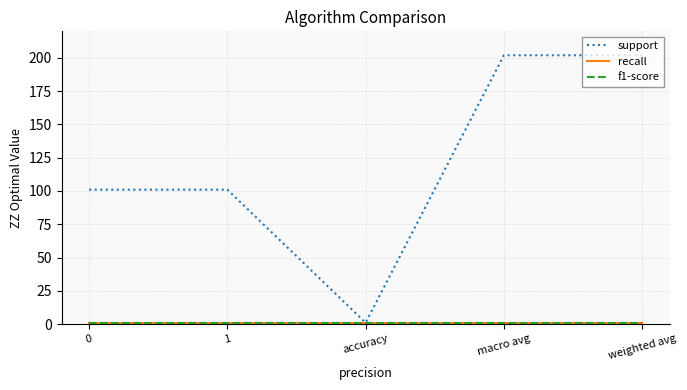

Does the chart display data point markers on the line(s)?

No